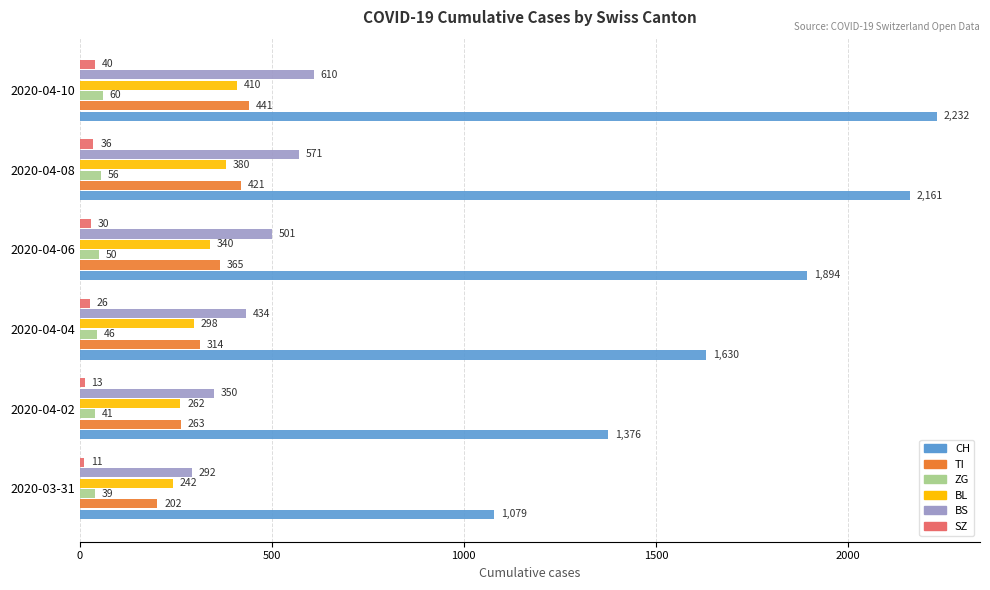

Rank the series by their maximum value, from highest to lowest.

CH, BS, TI, BL, ZG, SZ